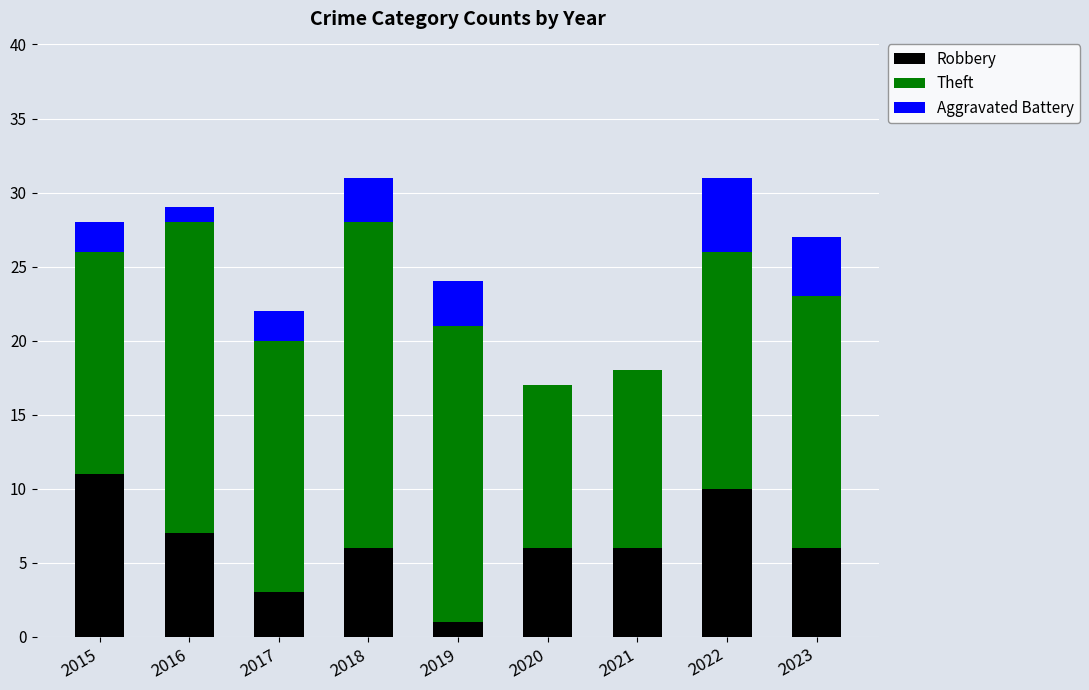

How many distinct data groups are displayed?

3